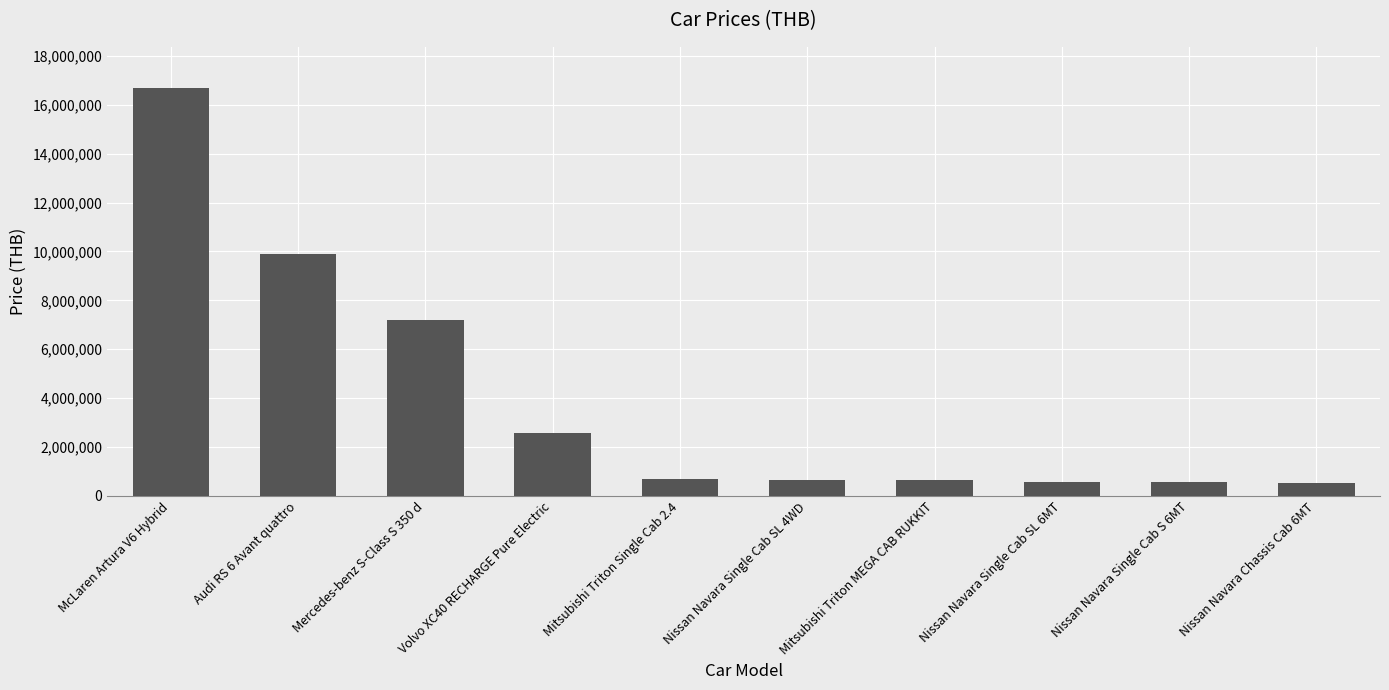

Which category has the highest value across all series?

McLaren Artura V6 Hybrid